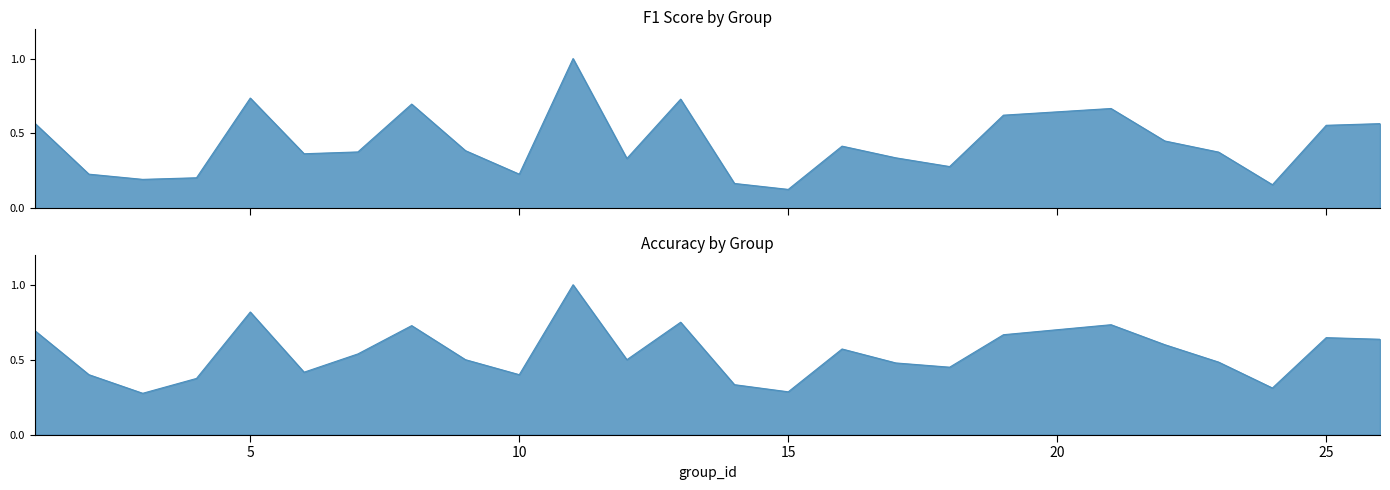

What is the lowest value of the accuracy series?

0.3